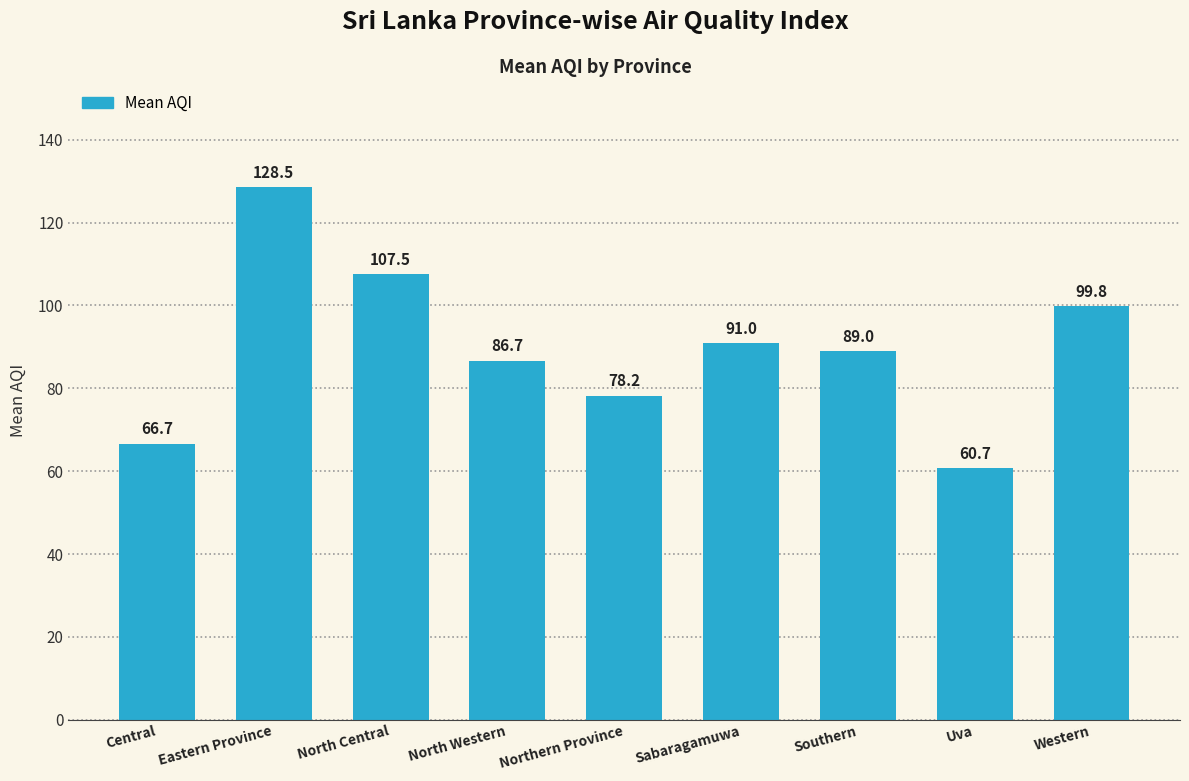

What position from the left is Eastern Province?

2